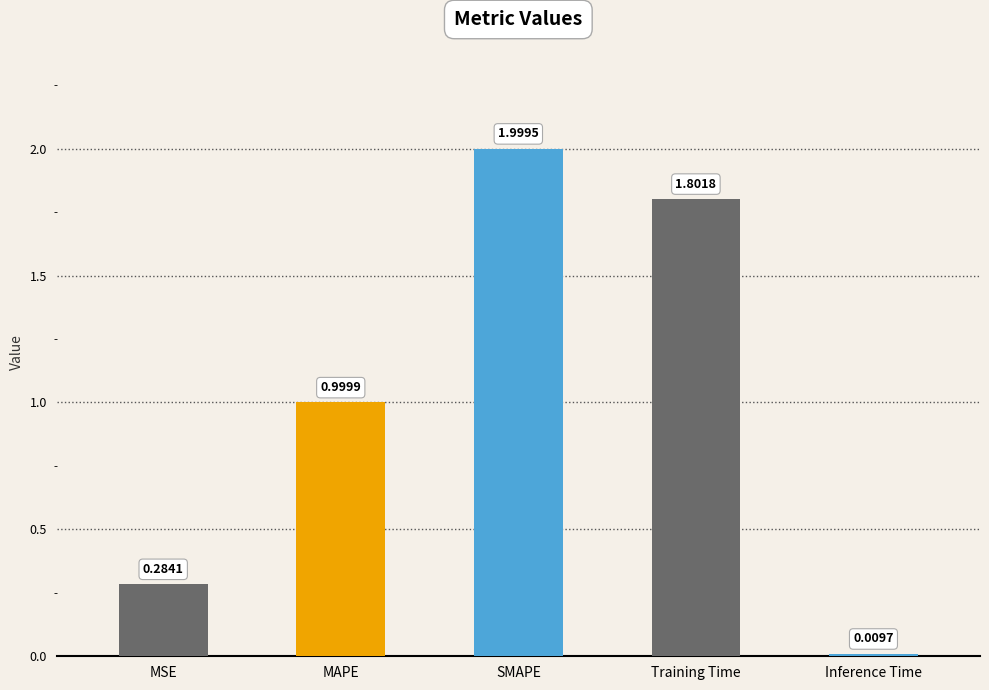

What is the difference between the maximum and minimum values?

2.0